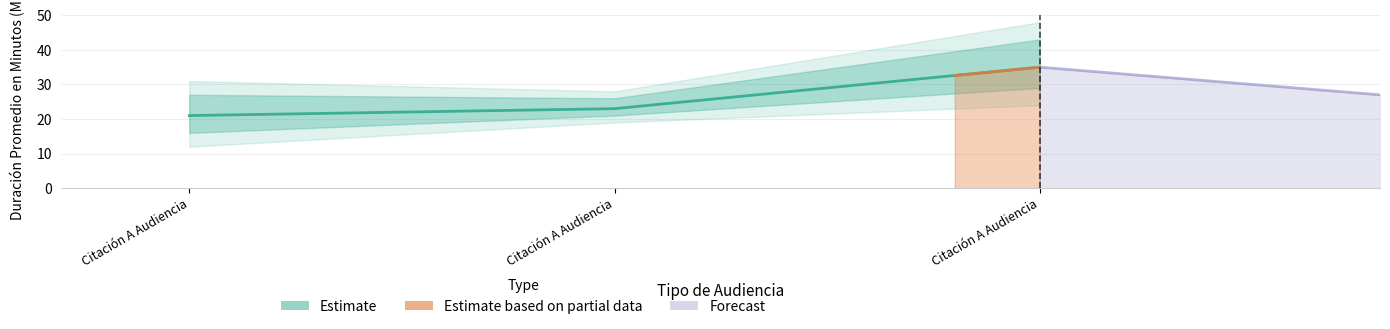

How many lines are shown in the chart?

1